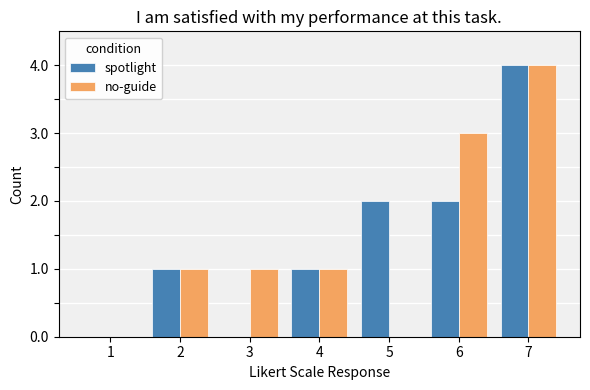

At which label does no-guide reach its peak?

7